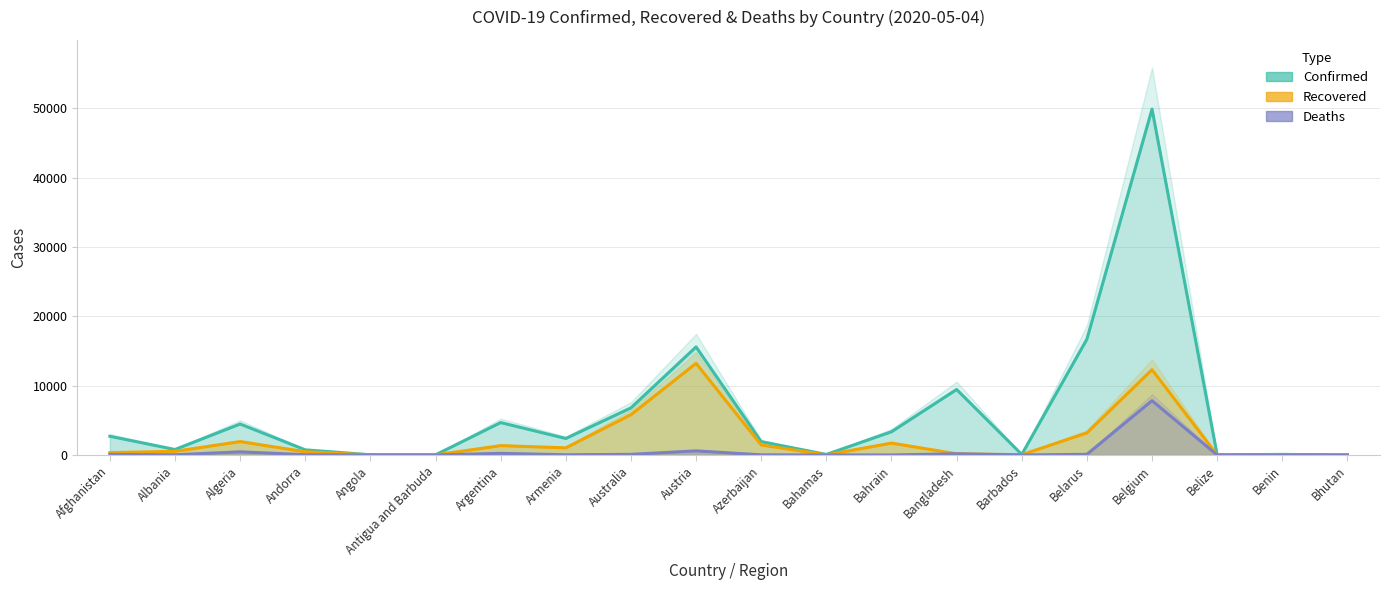

At which label is Confirmed closest to 24956?

Belarus